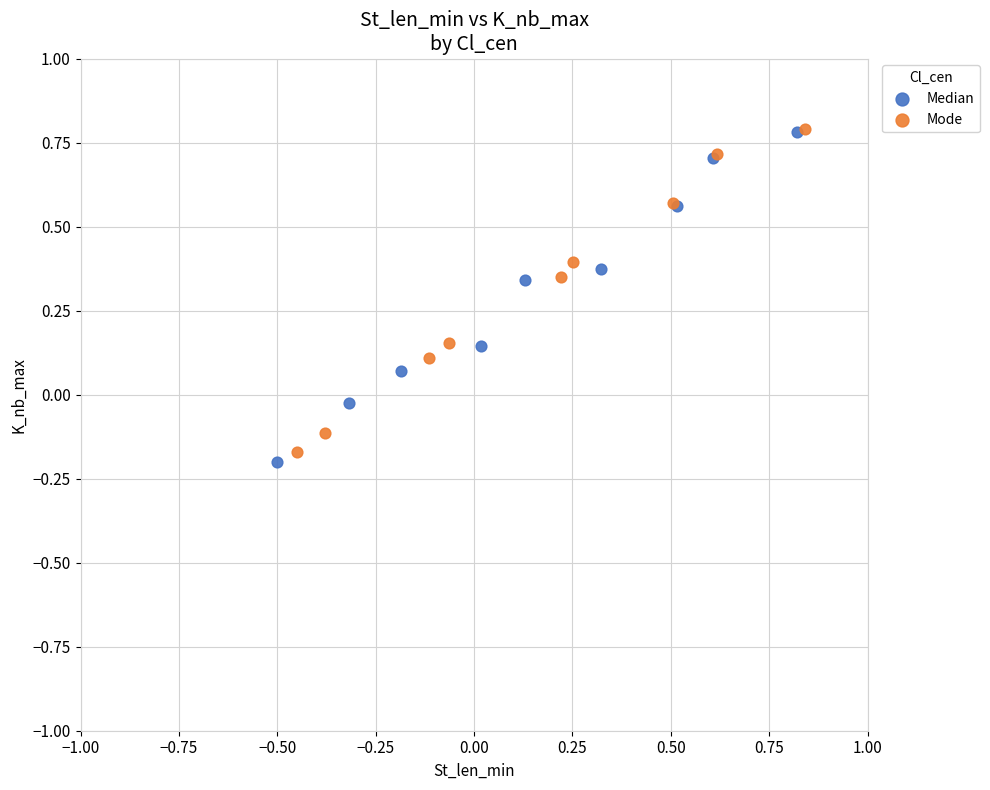

Which series has the largest Y range (max minus min)?

Median